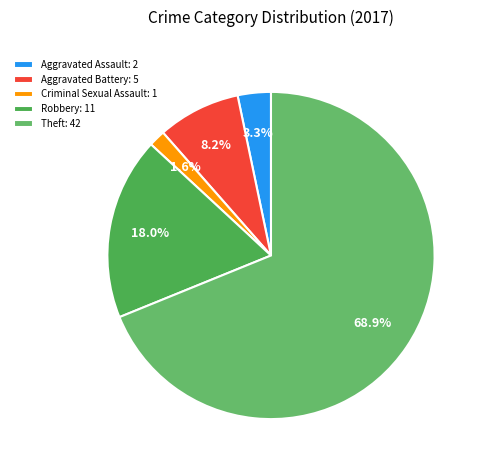

What is the majority slice?

Theft